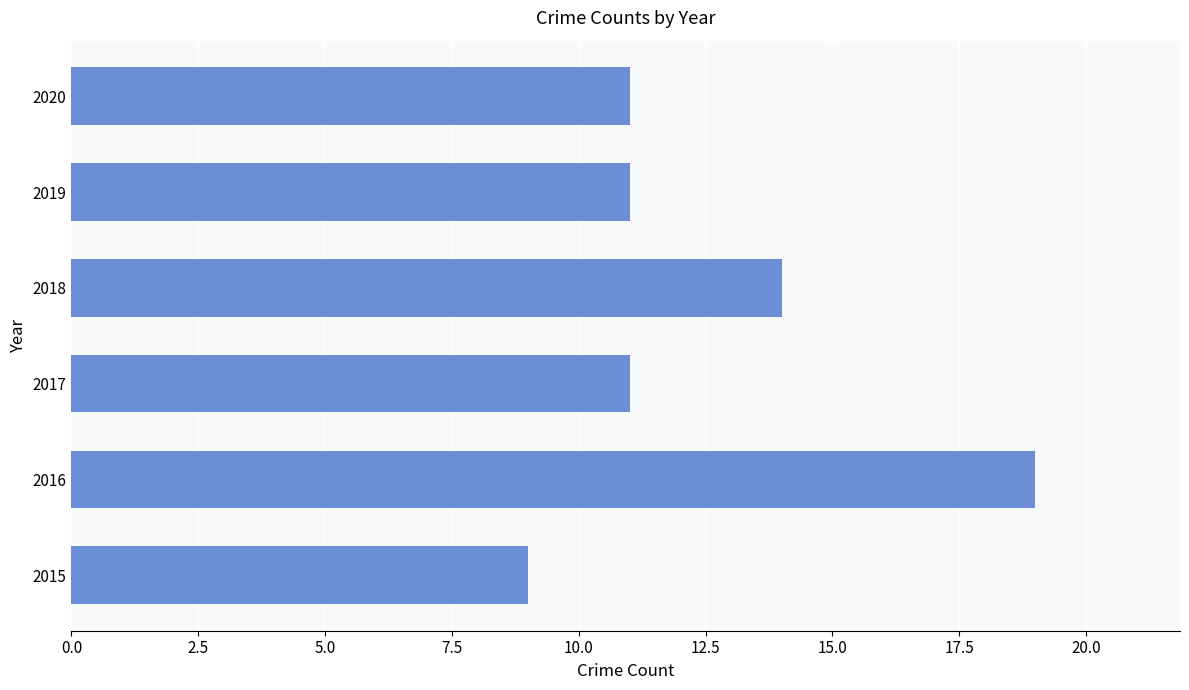

What is the difference between the second highest and second lowest values?

3